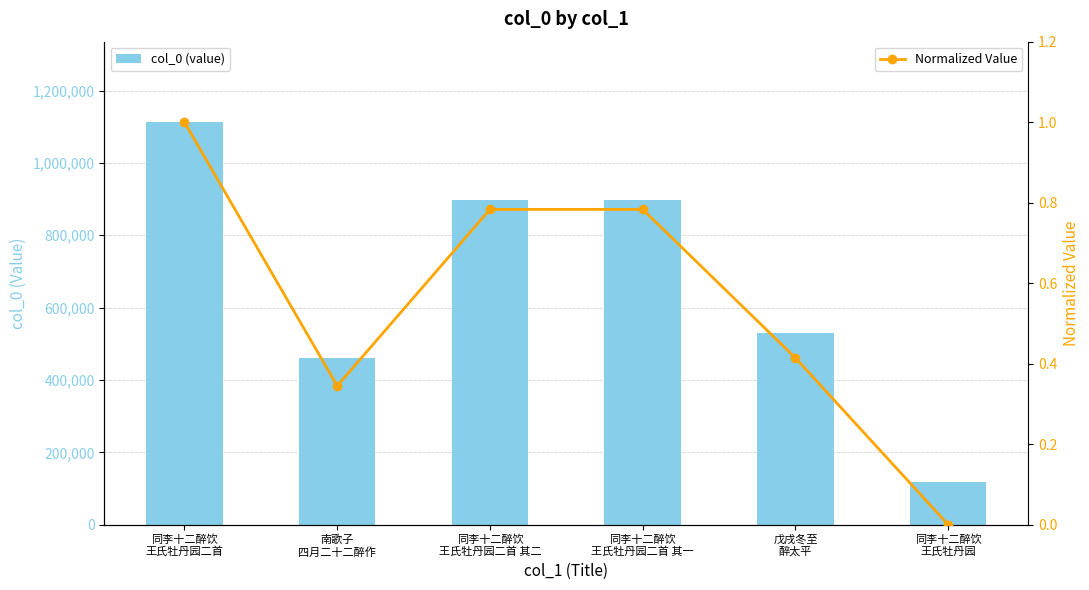

Rank the series by their maximum value, from highest to lowest.

col_0 (value), Normalized Value